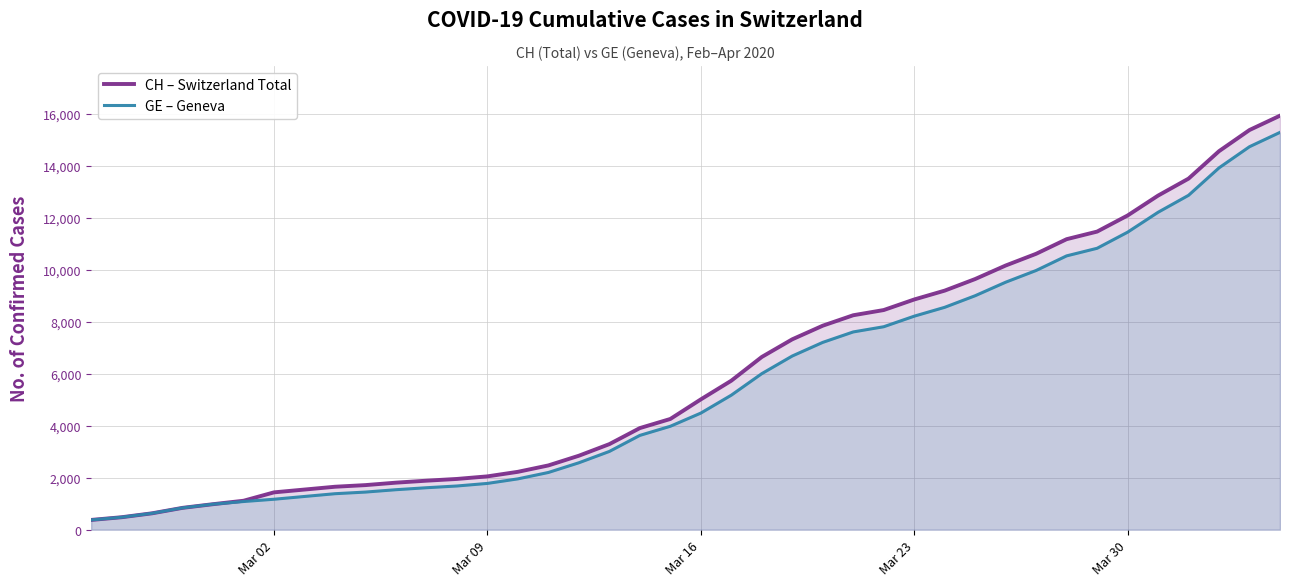

Reading right to left, list all the values displayed in this chart.

CH – Switzerland Total: 15926	15375	14561	13505	12852	12086	11467	11175	10613	10162	9642	9196	8855	8449	8249	7847	7323	6644	5731	5012	4259	3908	3291	2845	2472	2226	2051	1952	1885	1809	1715	1652	1544	1436	1113	981	840	630	479	375
GE – Geneva: 15284	14733	13919	12863	12210	11444	10825	10533	9971	9520	9000	8554	8213	7807	7607	7205	6681	6002	5174	4485	3978	3627	3010	2574	2201	1955	1780	1681	1614	1538	1447	1384	1278	1171	1083	981	840	630	479	375